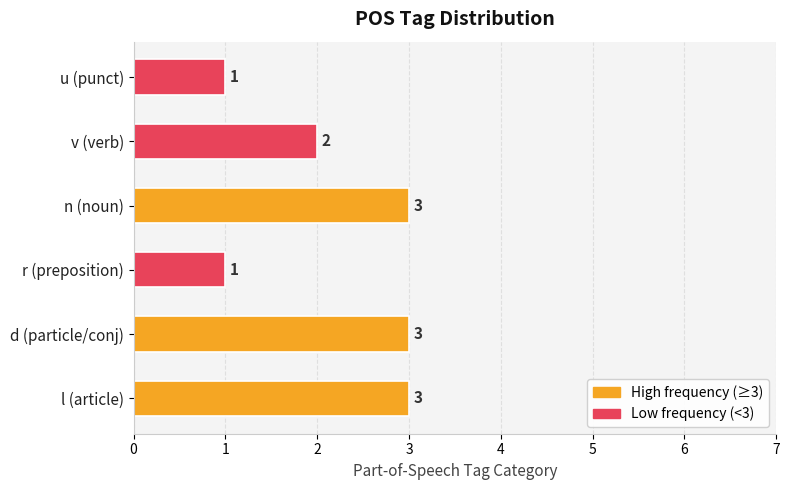

Reading bottom to top, what are all the values shown in this chart?

3	3	1	3	2	1